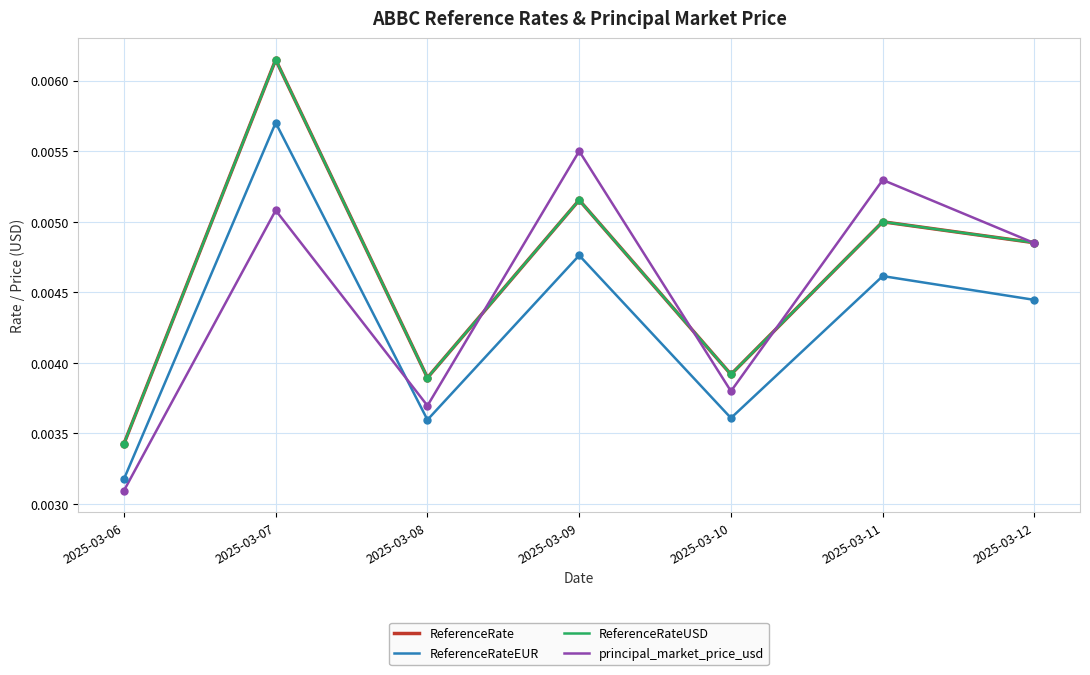

Is it true that ReferenceRate equals 0.0 at 2025-03-06?

False